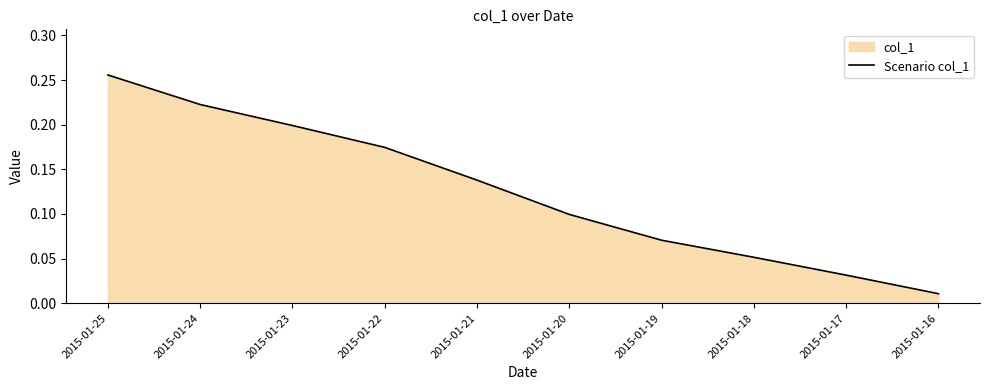

At which label is the value closest to 0?

2015-01-16